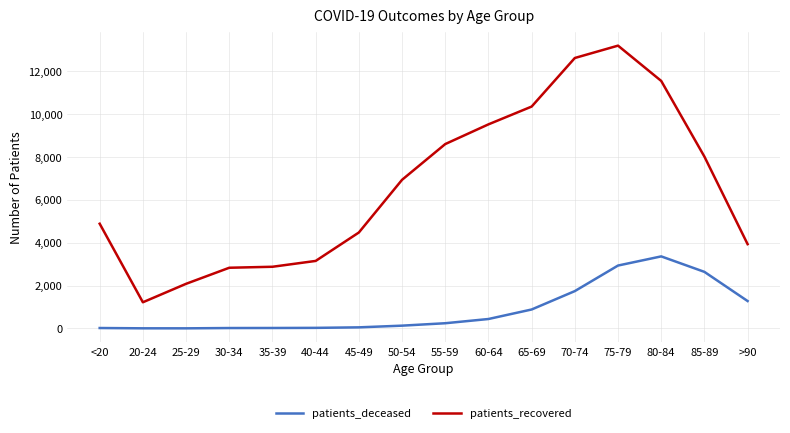

At 75-79, list the series in order from smallest to largest.

patients_deceased, patients_recovered